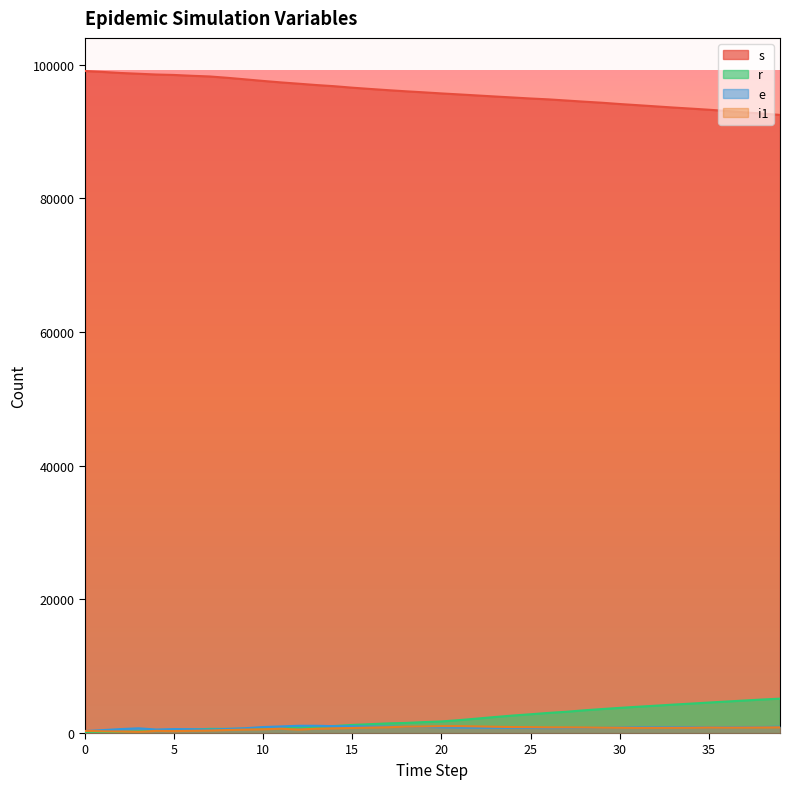

Reading left to right, extract all data points from this chart.

s: 99075	98934	98777	98663	98548	98482	98357	98256	98054	97823	97586	97367	97171	96970	96796	96577	96388	96207	96038	95883	95719	95570	95415	95260	95111	94960	94830	94659	94486	94327	94134	93962	93786	93609	93448	93279	93093	92888	92708	92504
r: 0	91	170	262	344	429	526	622	622	622	622	622	911	912	1053	1213	1327	1444	1510	1633	1733	1932	2161	2395	2616	2809	3010	3181	3398	3586	3764	3931	4086	4253	4403	4560	4714	4863	5015	5143
e: 293	434	591	705	527	593	577	521	609	725	896	990	1085	1084	1027	1009	979	964	932	913	858	818	792	778	772	759	740	756	774	784	826	868	873	877	879	855	869	898	901	944
i1: 313	260	219	176	321	287	330	374	449	519	560	637	519	646	704	759	821	872	953	974	1031	1034	990	937	895	877	847	846	835	800	789	773	778	783	794	820	809	822	837	857